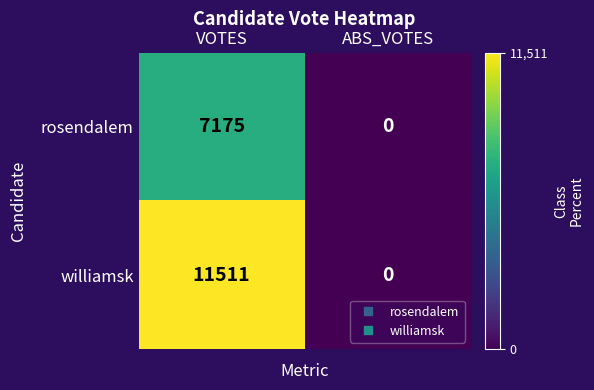

True or false: rosendalem has a value of 2442 at ABS_VOTES.

False